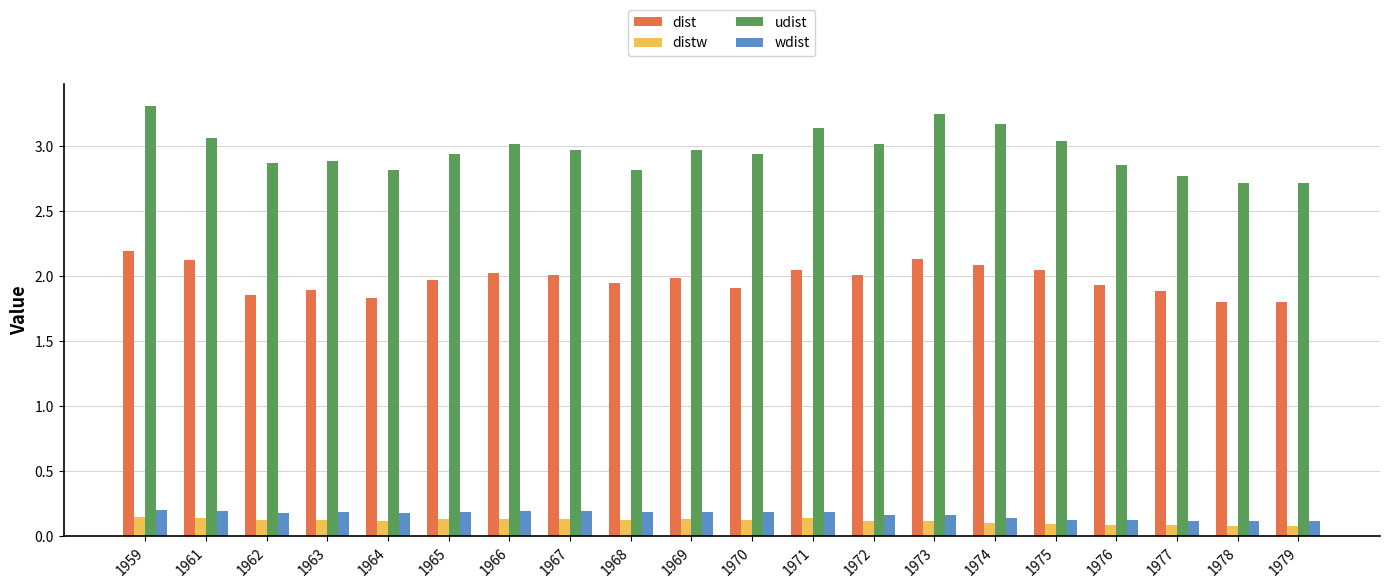

Which series has the largest total across all categories?

udist